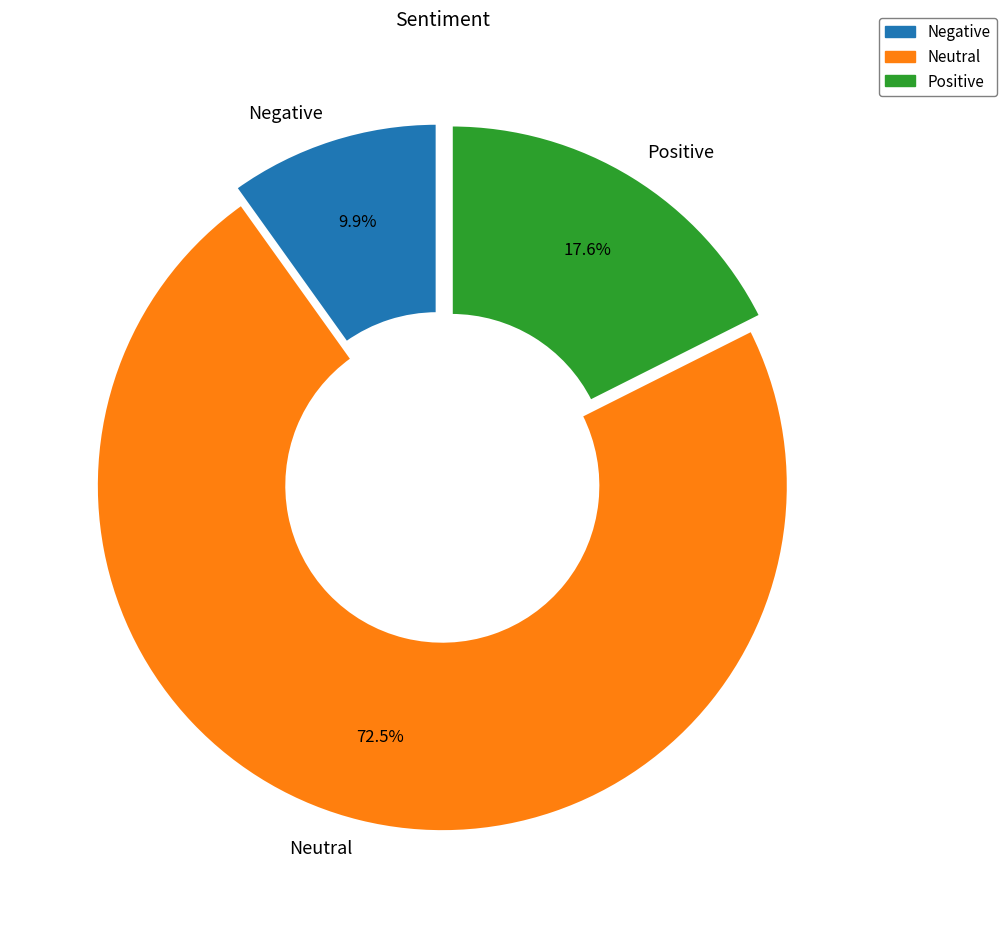

Does any single category account for the majority?

Yes